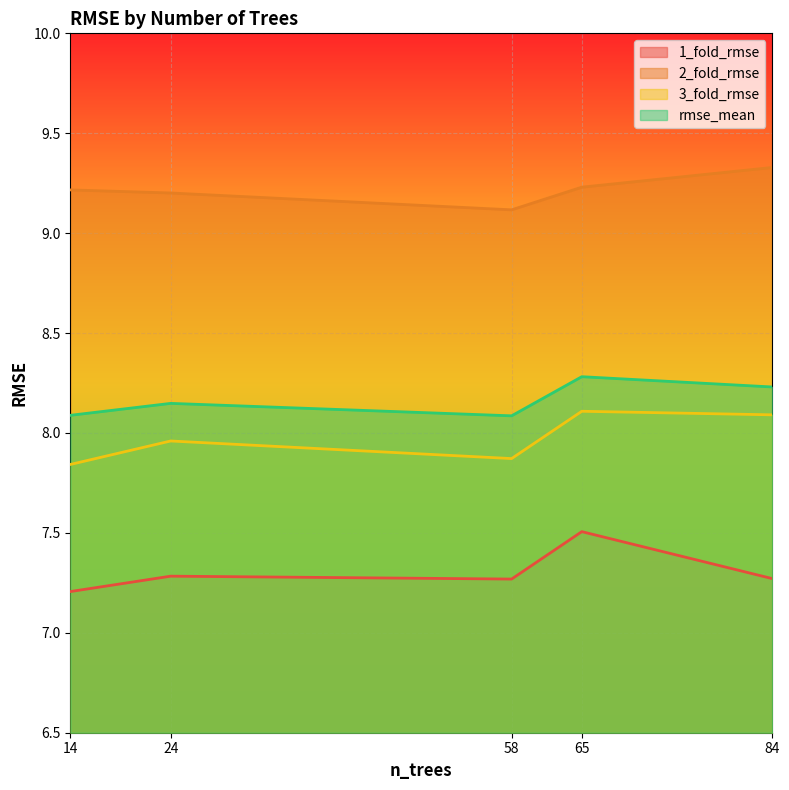

Which has a higher value, 58 or 65?

65